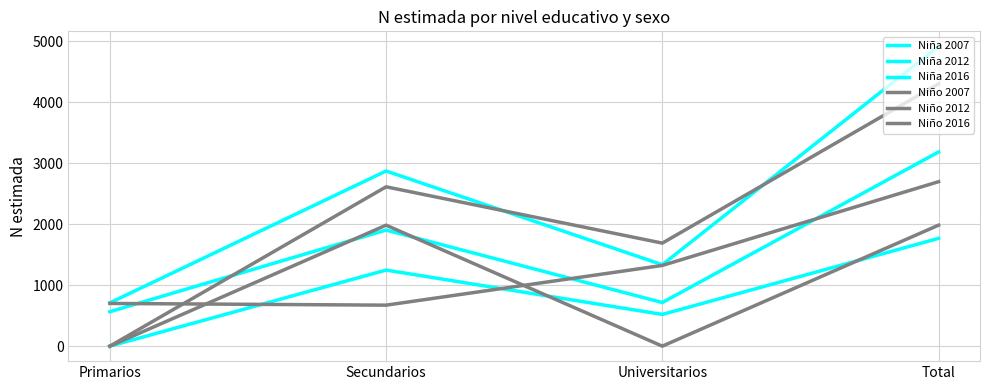

What is the label of the 4th point from the right?

Primarios